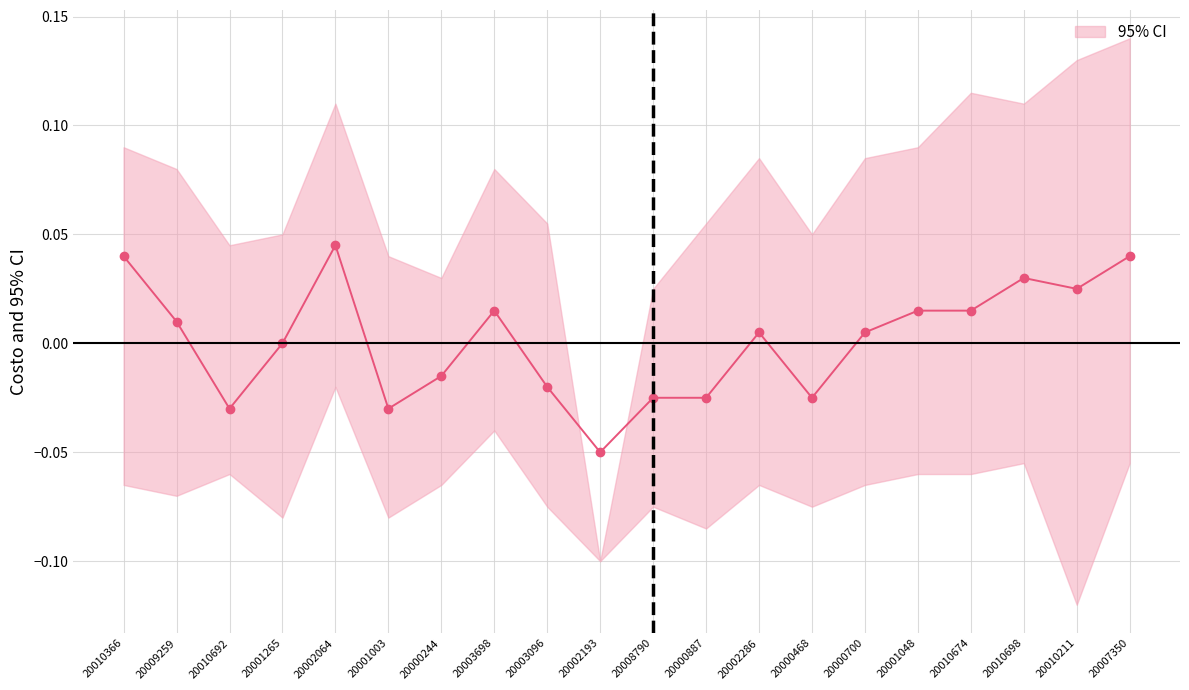

How many points are lower than both their immediate neighbors (excluding endpoints)?

5